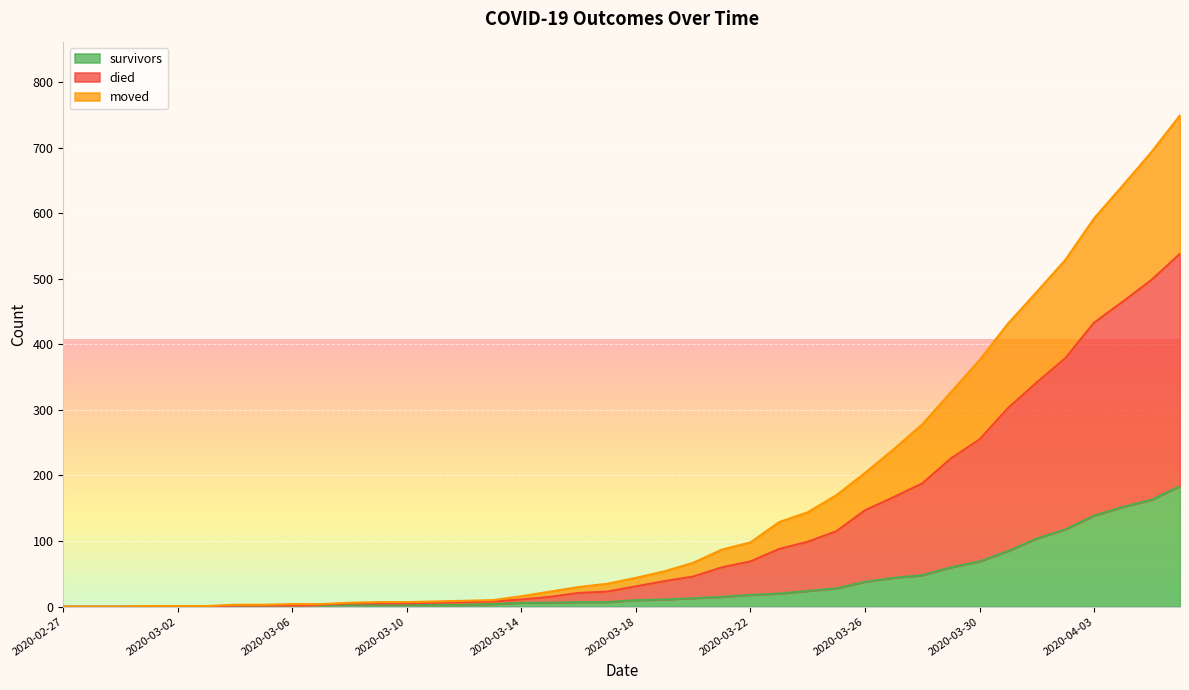

Is the value of moved at 2020-04-04 greater than the value of died at 2020-03-13?

Yes